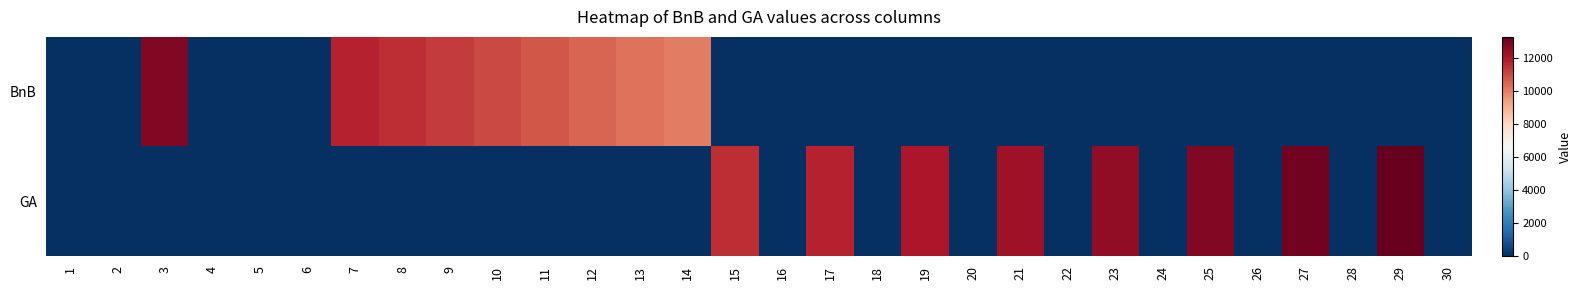

Which series has the largest range (max minus min)?

GA